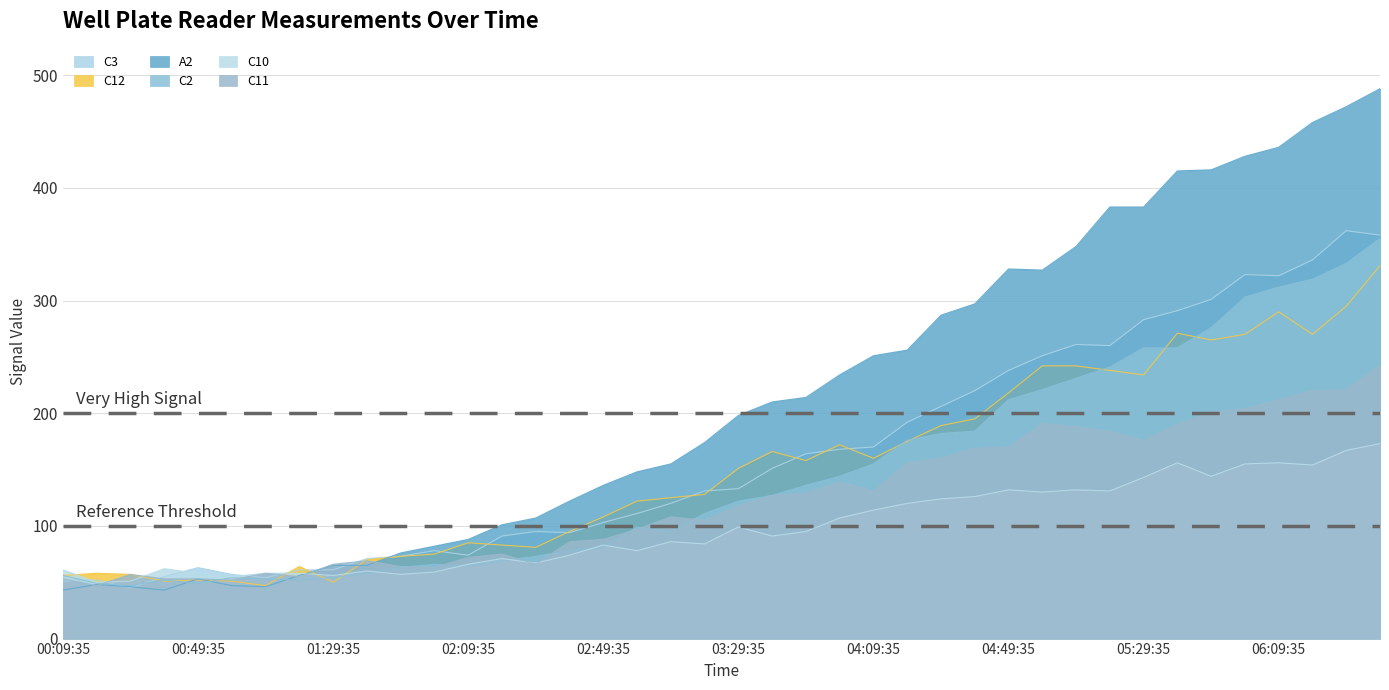

Reading right to left, list all the values displayed in this chart.

C3: 06:39:35=358	06:29:35=362	06:19:35=336	06:09:35=322	05:59:35=323	05:49:35=301	05:39:35=291	05:29:35=283	05:19:35=260	05:09:35=261	04:59:35=251	04:49:35=238	04:39:35=220	04:29:35=206	04:19:35=192	04:09:35=170	03:59:35=168	03:49:35=164	03:39:35=151	03:29:35=133	03:19:35=131	03:09:35=120	02:59:35=111	02:49:35=103	02:39:35=94	02:29:35=95	02:19:35=91	02:09:35=74	01:59:35=78	01:49:35=73	01:39:35=71	01:29:35=61	01:19:35=61	01:09:35=54	00:59:35=57	00:49:35=63	00:39:35=55	00:29:35=45	00:19:35=52	00:09:35=51
C12: 06:39:35=331	06:29:35=295	06:19:35=270	06:09:35=290	05:59:35=270	05:49:35=265	05:39:35=271	05:29:35=234	05:19:35=238	05:09:35=242	04:59:35=242	04:49:35=218	04:39:35=195	04:29:35=189	04:19:35=175	04:09:35=160	03:59:35=172	03:49:35=158	03:39:35=166	03:29:35=151	03:19:35=128	03:09:35=125	02:59:35=122	02:49:35=108	02:39:35=95	02:29:35=81	02:19:35=83	02:09:35=85	01:59:35=75	01:49:35=73	01:39:35=70	01:29:35=50	01:19:35=64	01:09:35=47	00:59:35=51	00:49:35=52	00:39:35=51	00:29:35=57	00:19:35=58	00:09:35=56
A2: 06:39:35=488	06:29:35=472	06:19:35=458	06:09:35=436	05:59:35=428	05:49:35=416	05:39:35=415	05:29:35=383	05:19:35=383	05:09:35=348	04:59:35=327	04:49:35=328	04:39:35=297	04:29:35=287	04:19:35=256	04:09:35=251	03:59:35=234	03:49:35=214	03:39:35=210	03:29:35=198	03:19:35=174	03:09:35=155	02:59:35=148	02:49:35=136	02:39:35=122	02:29:35=107	02:19:35=101	02:09:35=88	01:59:35=82	01:49:35=76	01:39:35=65	01:29:35=65	01:19:35=56	01:09:35=46	00:59:35=47	00:49:35=53	00:39:35=43	00:29:35=46	00:19:35=48	00:09:35=43
C2: 06:39:35=355	06:29:35=333	06:19:35=319	06:09:35=312	05:59:35=303	05:49:35=276	05:39:35=258	05:29:35=258	05:19:35=241	05:09:35=231	04:59:35=221	04:49:35=212	04:39:35=184	04:29:35=182	04:19:35=176	04:09:35=155	03:59:35=144	03:49:35=136	03:39:35=127	03:29:35=122	03:19:35=111	03:09:35=95	02:59:35=99	02:49:35=81	02:39:35=78	02:29:35=73	02:19:35=69	02:09:35=64	01:59:35=66	01:49:35=63	01:39:35=58	01:29:35=54	01:19:35=52	01:09:35=53	00:59:35=54	00:49:35=49	00:39:35=52	00:29:35=47	00:19:35=49	00:09:35=56
C10: 06:39:35=173	06:29:35=167	06:19:35=154	06:09:35=156	05:59:35=155	05:49:35=144	05:39:35=156	05:29:35=143	05:19:35=131	05:09:35=132	04:59:35=130	04:49:35=132	04:39:35=126	04:29:35=124	04:19:35=120	04:09:35=114	03:59:35=107	03:49:35=95	03:39:35=91	03:29:35=99	03:19:35=84	03:09:35=86	02:59:35=78	02:49:35=83	02:39:35=74	02:29:35=67	02:19:35=71	02:09:35=66	01:59:35=59	01:49:35=57	01:39:35=60	01:29:35=56	01:19:35=58	01:09:35=58	00:59:35=55	00:49:35=58	00:39:35=62	00:29:35=51	00:19:35=50	00:09:35=61
C11: 06:39:35=243	06:29:35=221	06:19:35=220	06:09:35=212	05:59:35=204	05:49:35=201	05:39:35=190	05:29:35=176	05:19:35=184	05:09:35=188	04:59:35=191	04:49:35=170	04:39:35=169	04:29:35=160	04:19:35=156	04:09:35=131	03:59:35=139	03:49:35=129	03:39:35=127	03:29:35=118	03:19:35=105	03:09:35=108	02:59:35=97	02:49:35=88	02:39:35=86	02:29:35=66	02:19:35=75	02:09:35=72	01:59:35=63	01:49:35=64	01:39:35=69	01:29:35=66	01:19:35=55	01:09:35=58	00:59:35=52	00:49:35=53	00:39:35=53	00:29:35=57	00:19:35=47	00:09:35=53